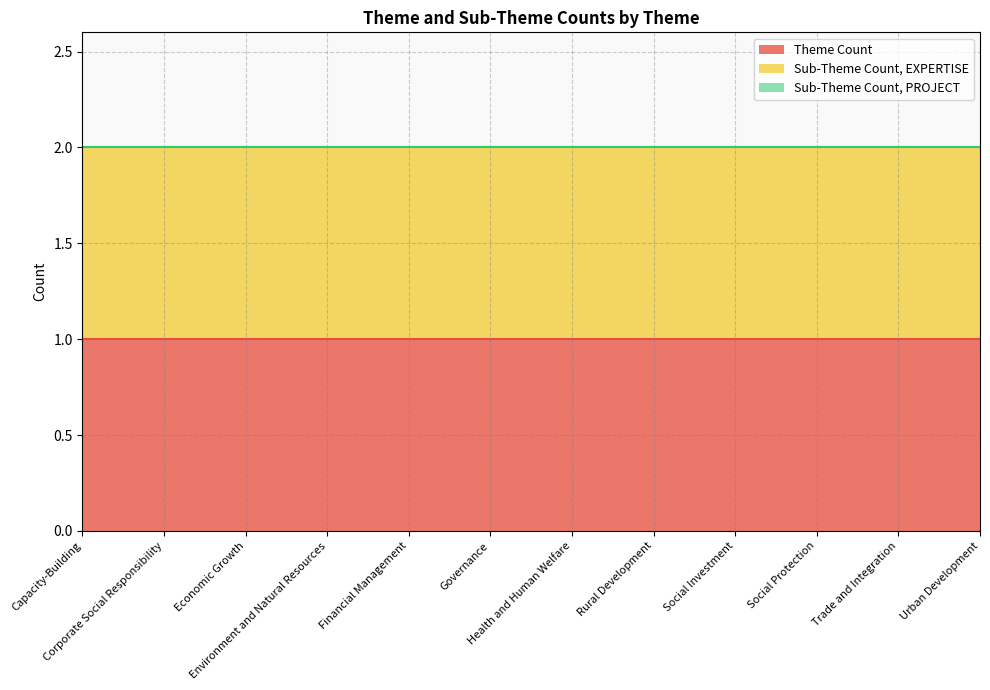

List the series in order of their peak value, lowest first.

Sub-Theme Count, PROJECT, Theme Count, Sub-Theme Count, EXPERTISE